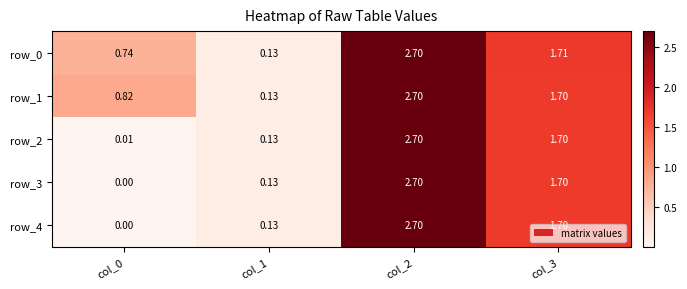

Which category has the lowest value in the row_2 series?

col_0